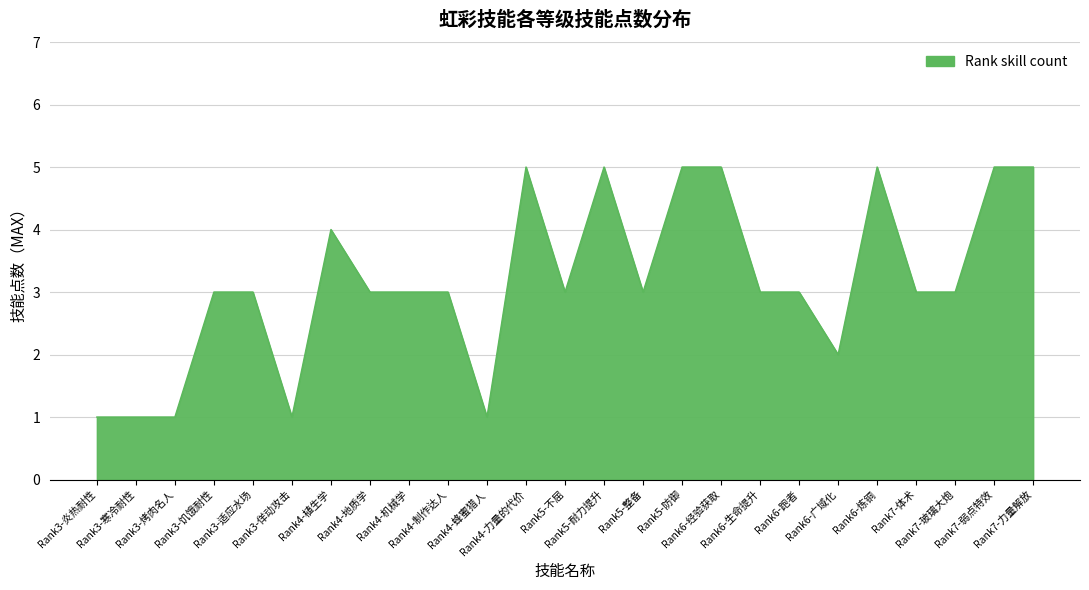

What is the maximum value shown in the chart?

5